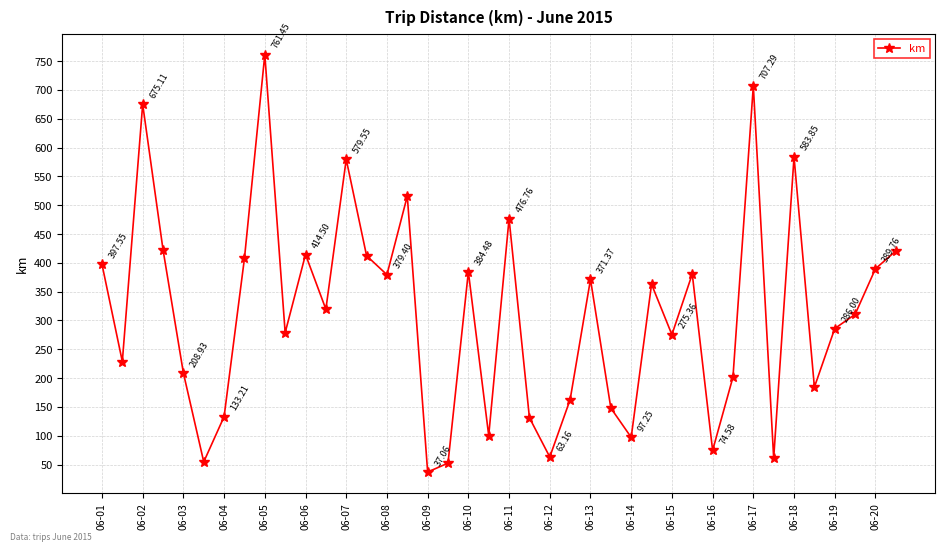

What is the sum of all values?

12453.9